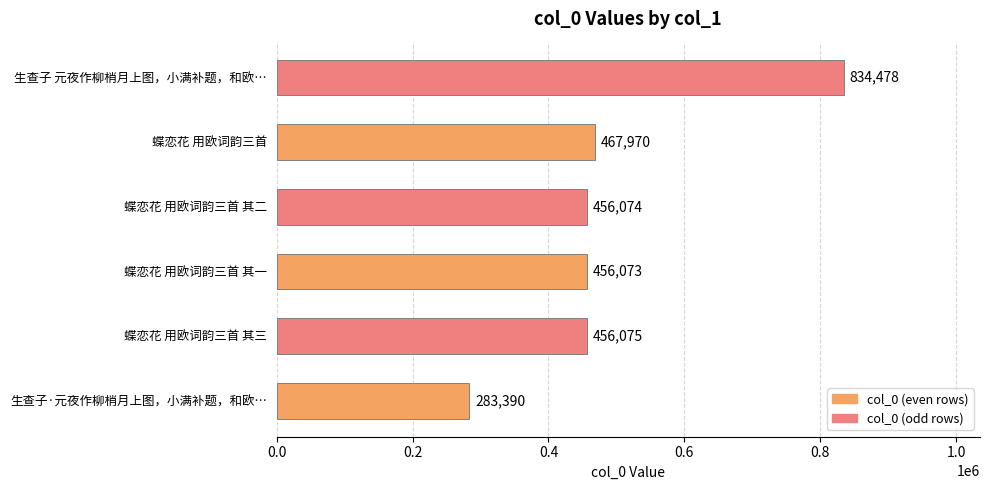

What value does the data have at 生查子·元夜作柳梢月上图，小满补题，和欧…?

283390